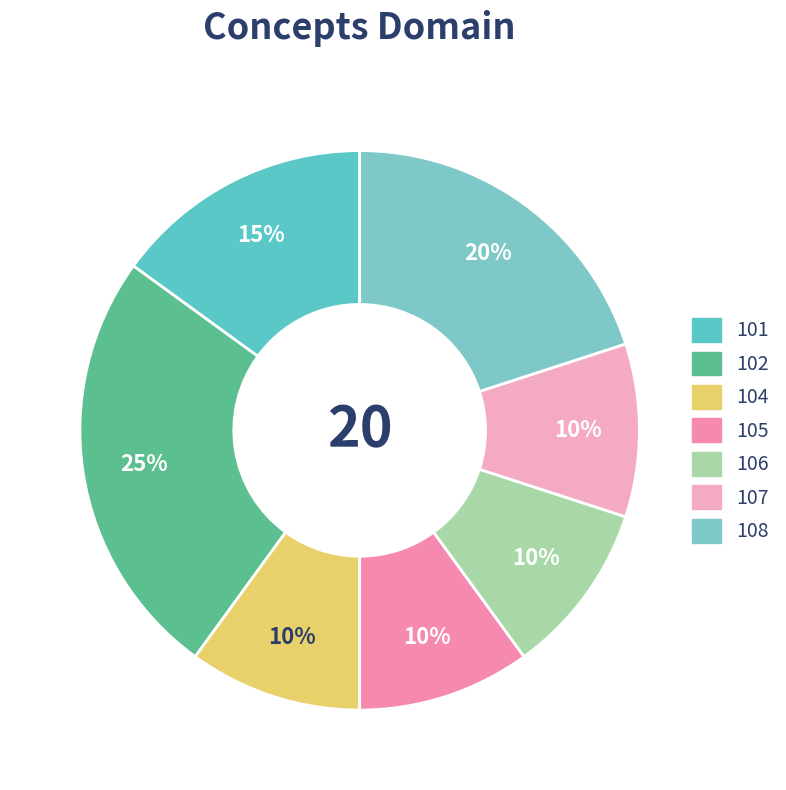

How many segments does this pie chart have?

7